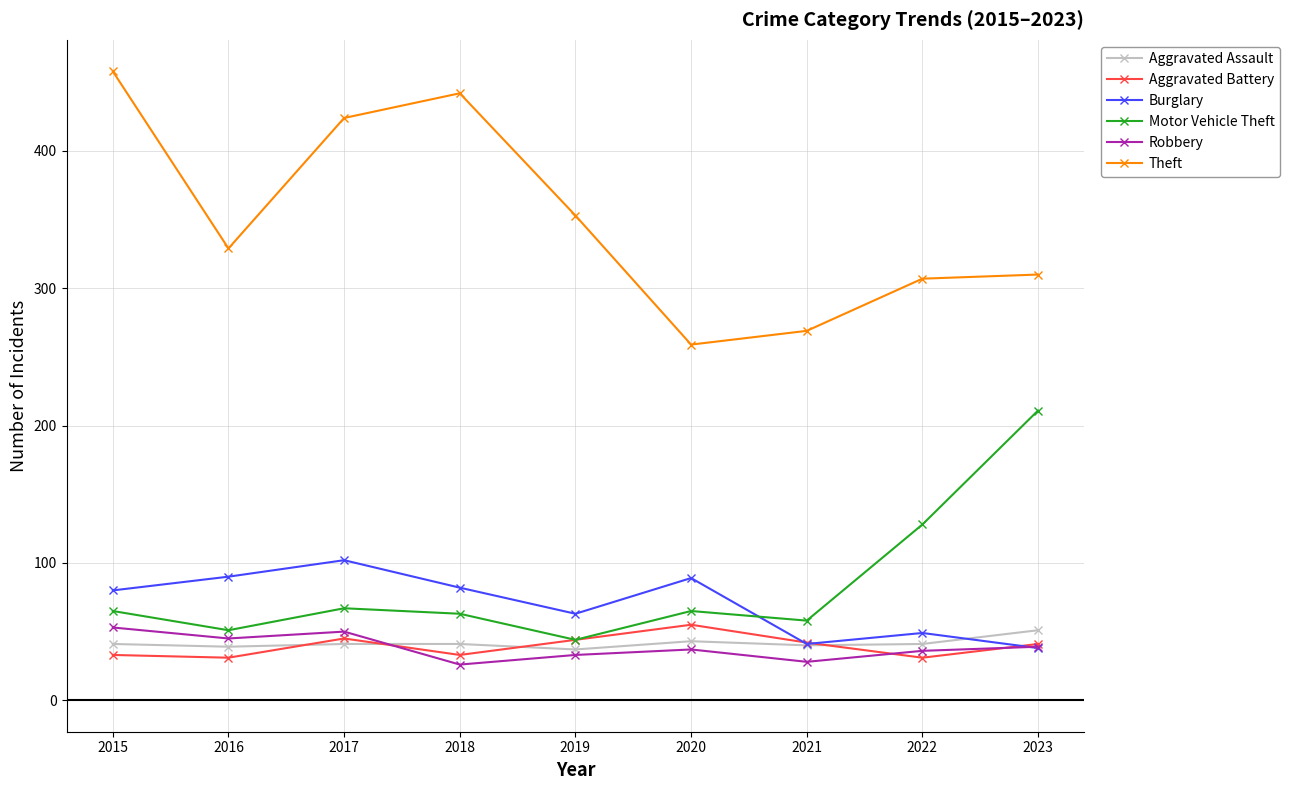

Which series has the widest spread of values?

Theft